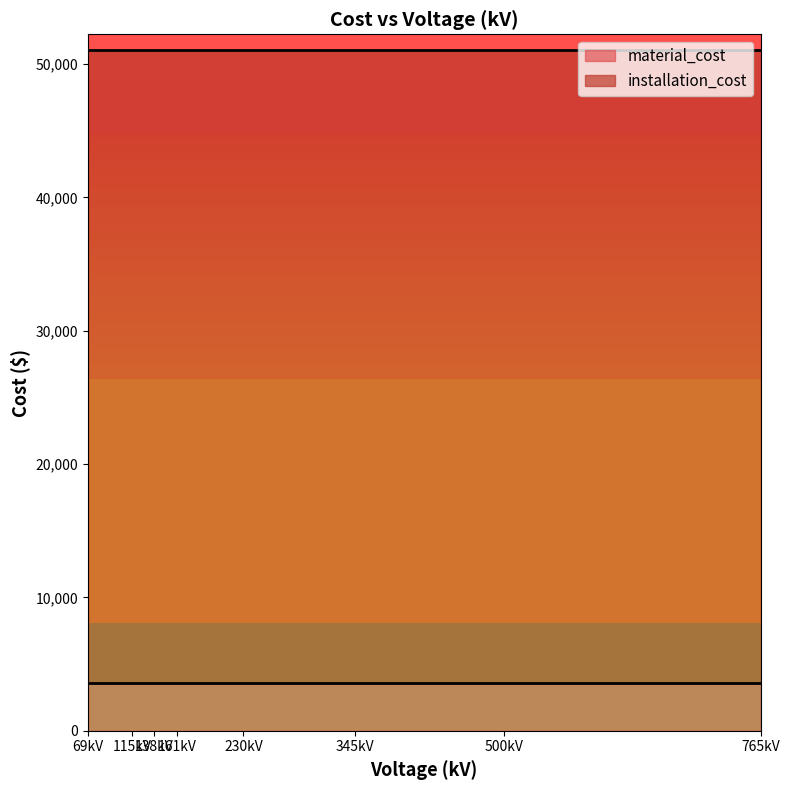

What are all the series names shown in the legend?

material_cost, installation_cost